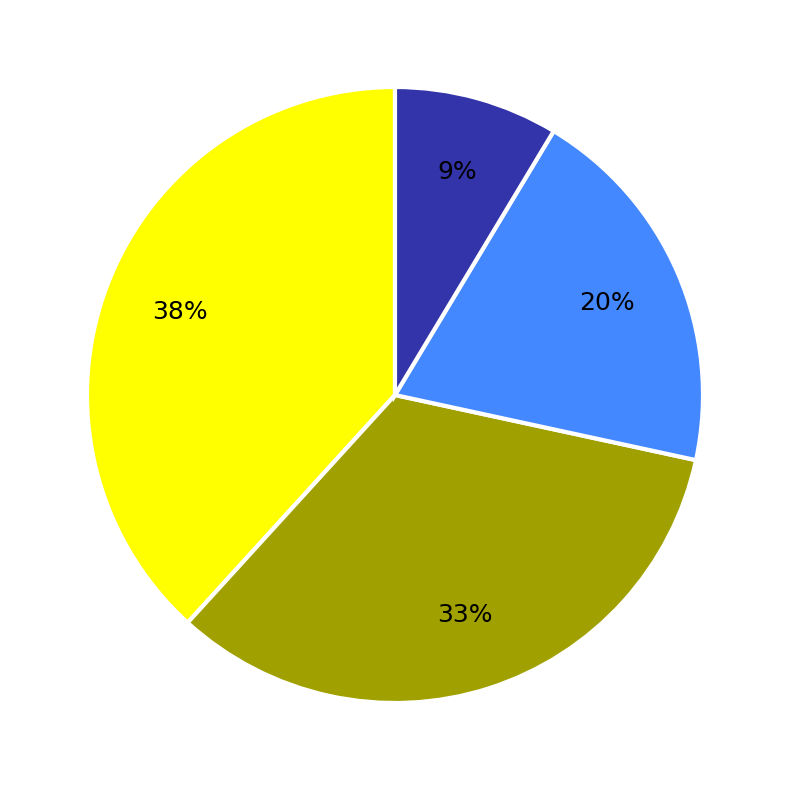

Does any single category account for the majority?

No